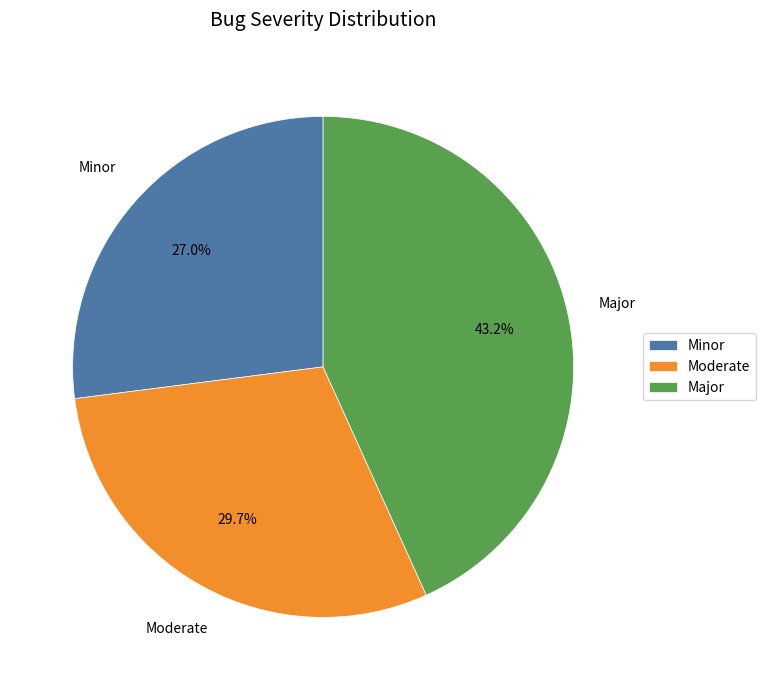

Between Major and Minor, which is larger?

Major